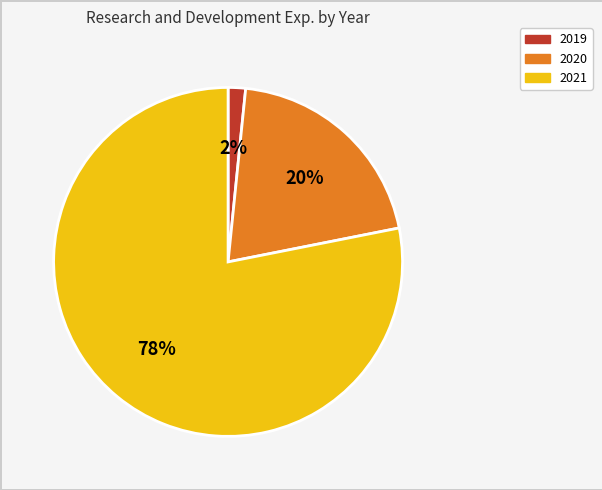

Which category has the smallest portion of the pie?

2019